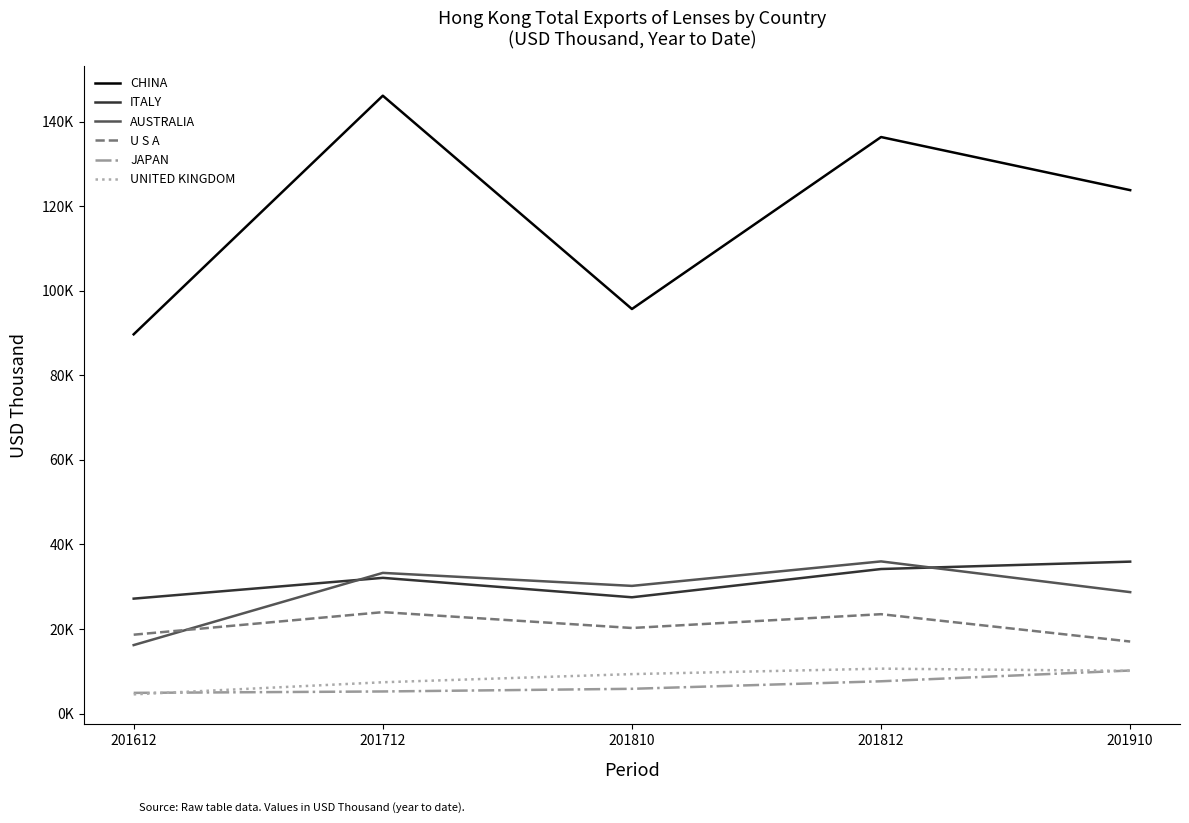

What are all the series names shown in the legend?

CHINA, ITALY, AUSTRALIA, U S A, JAPAN, UNITED KINGDOM